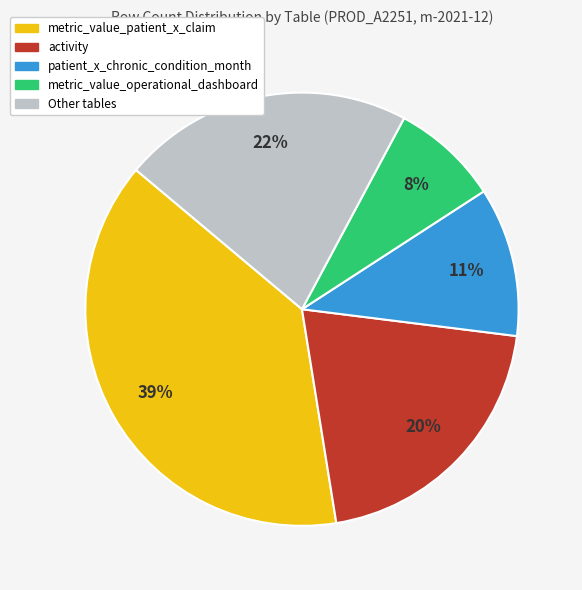

What is the largest slice in the pie chart?

metric_value_patient_x_claim